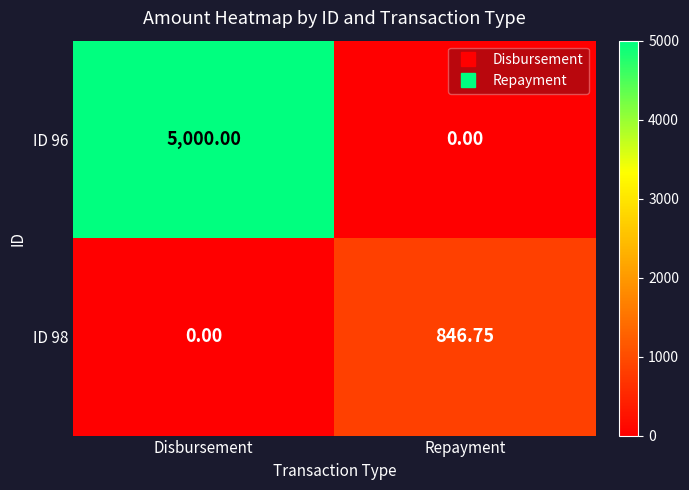

How many distinct data groups are displayed?

2